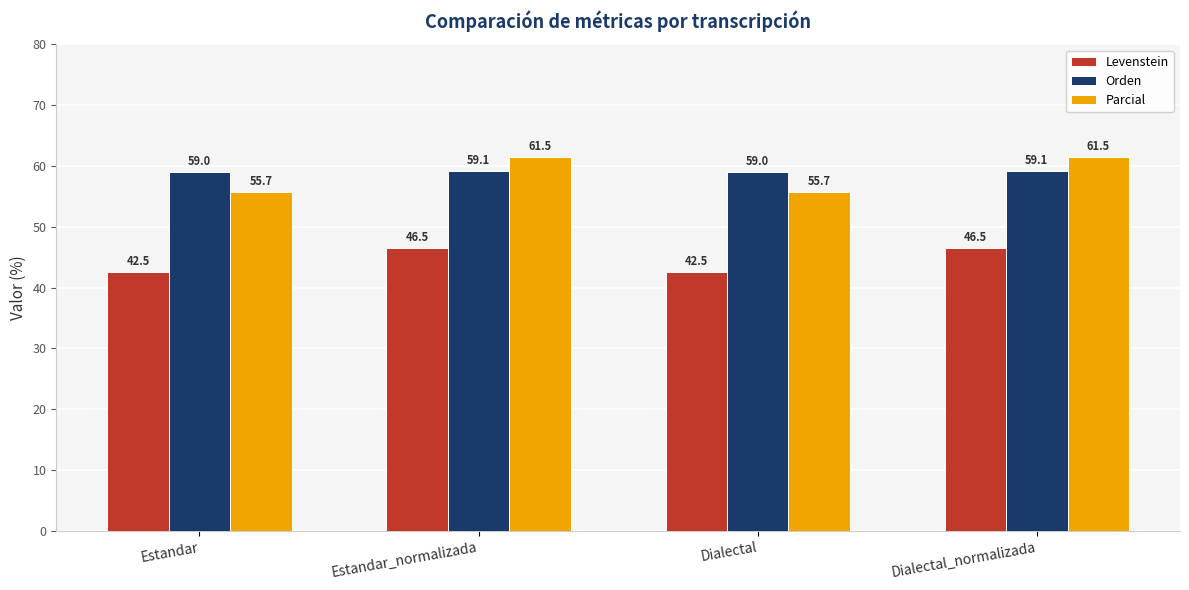

Rank the series at Dialectal from lowest to highest value.

Levenstein, Parcial, Orden